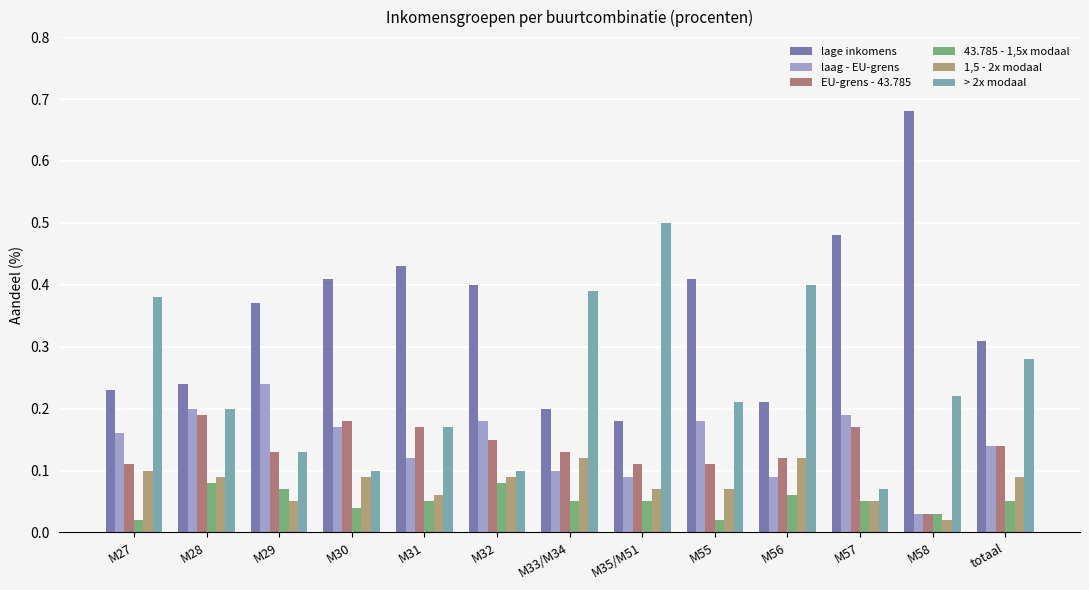

Is it true that > 2x modaal equals 0.0 at M30?

False